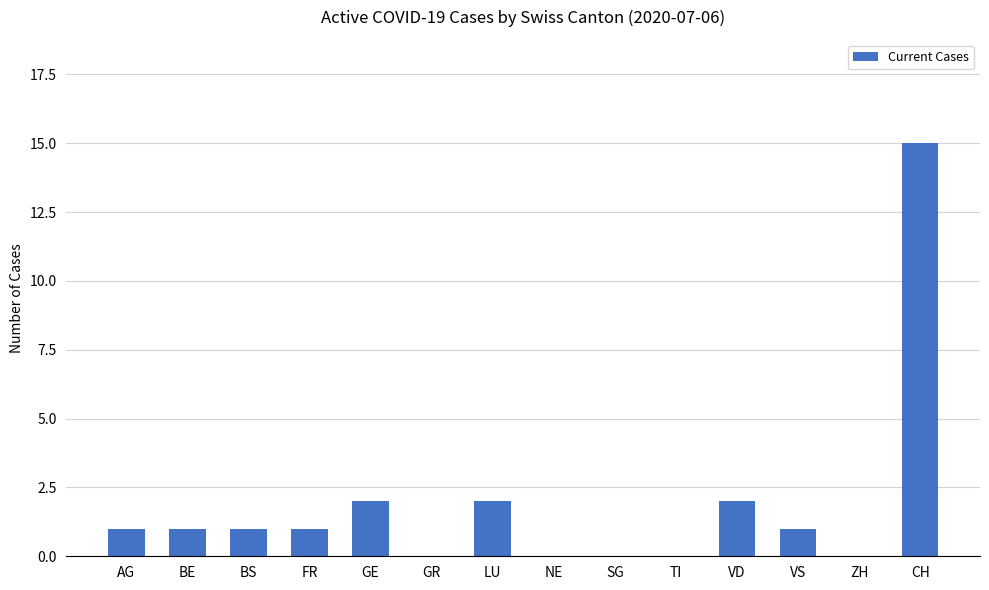

What is the average value?

2